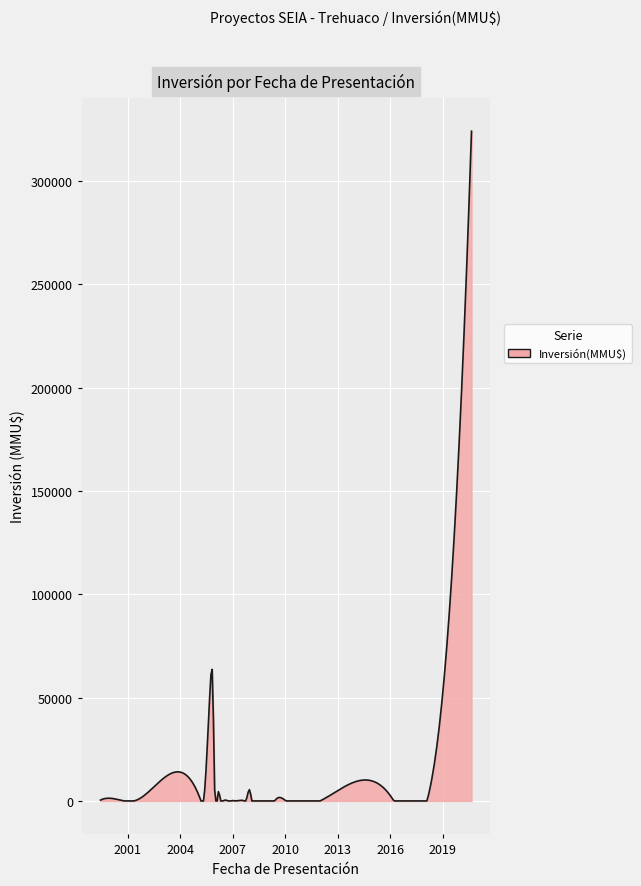

What is the maximum value shown in the chart?

324020.0